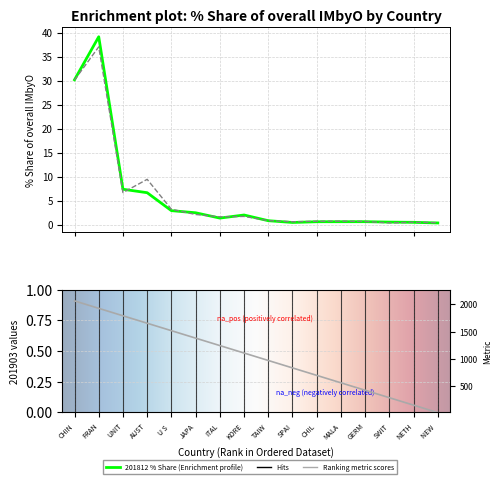

Is the value of 201812_% Share of overall IMbyO at NETH greater than the value of 201712_% Share of overall IMbyO at ITAL?

No